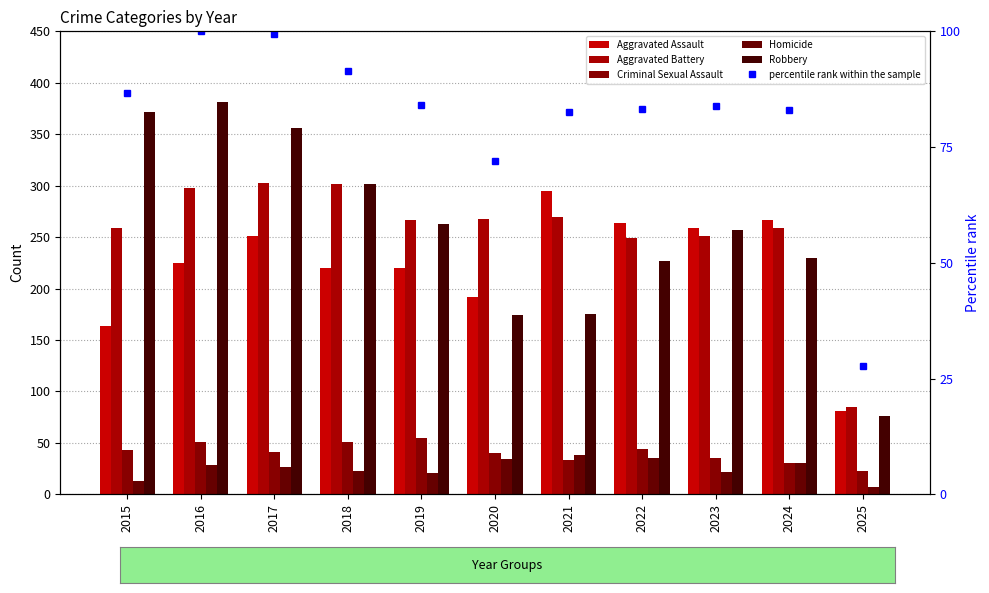

What is the value of the Homicide bar at the 10th from the left?

30.0